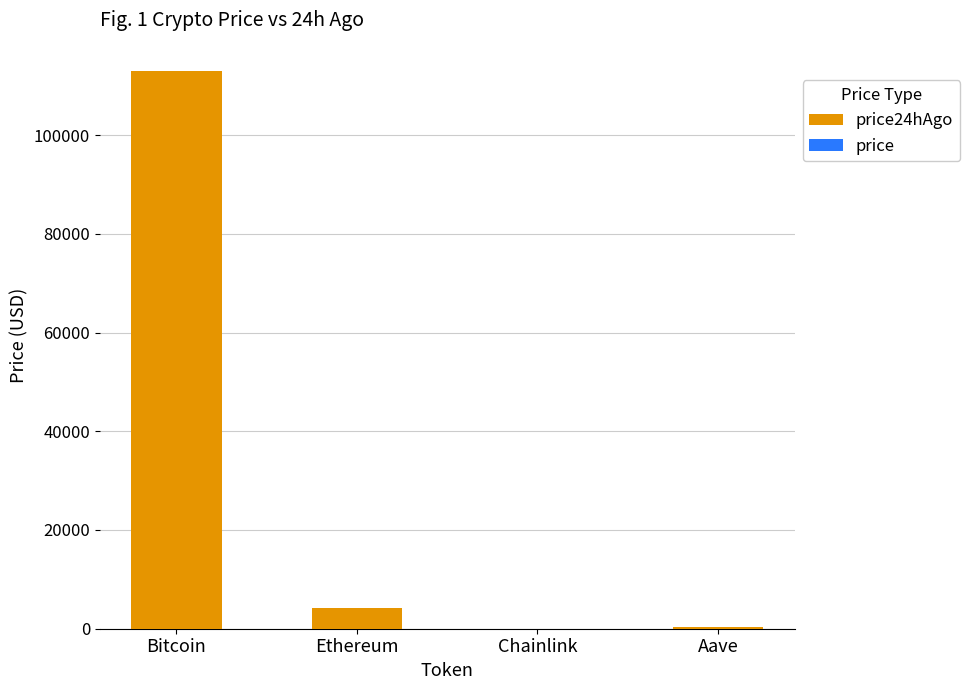

At which category is the sum across all series the highest?

Bitcoin